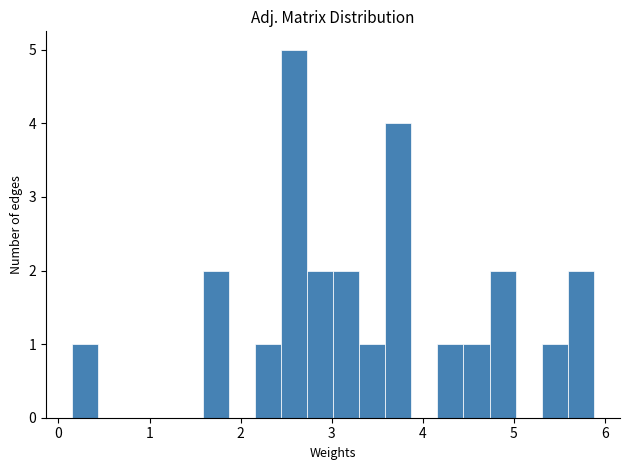

Read against the x-axis, roughly where is the centre of the tallest bar?

2.6